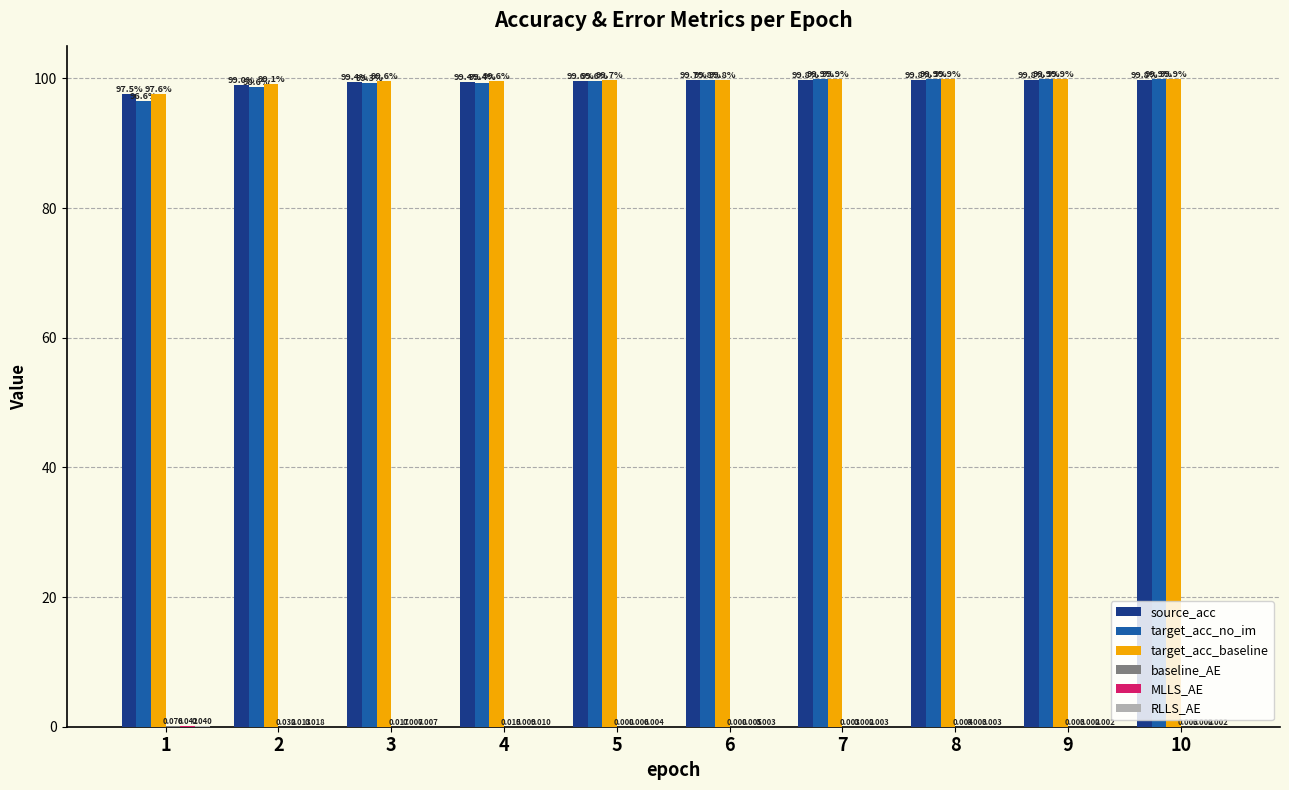

Which series has the largest total across all categories?

target_acc_baseline